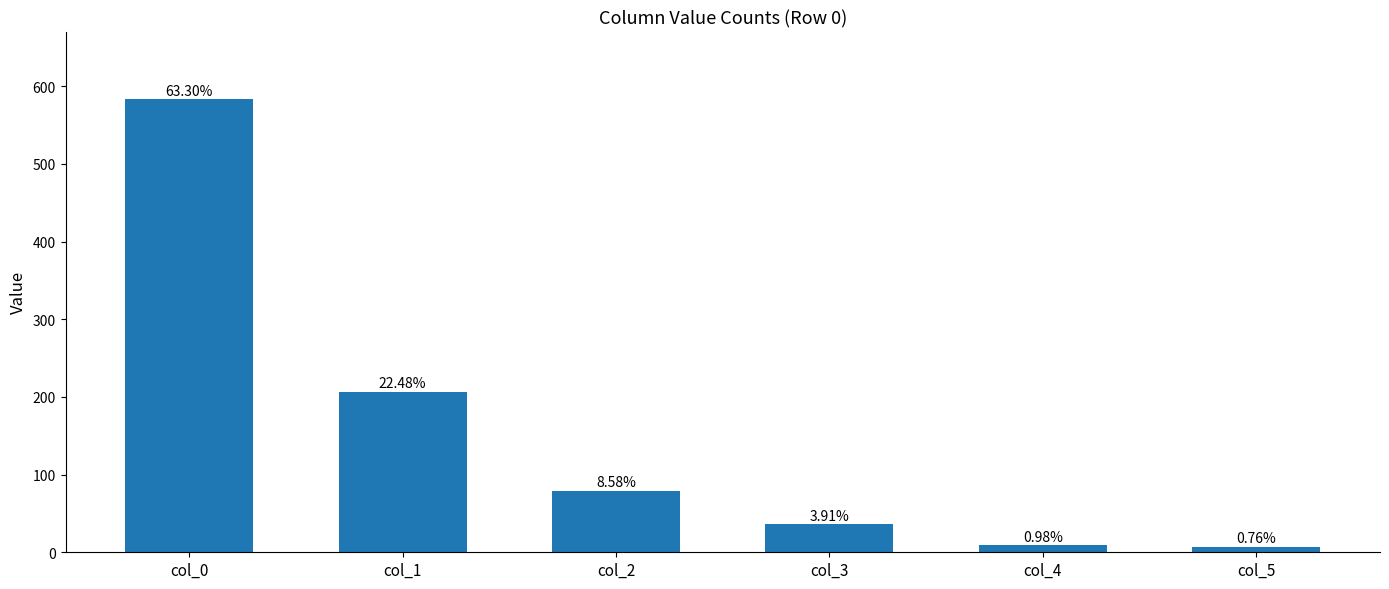

Are the bars horizontal?

No